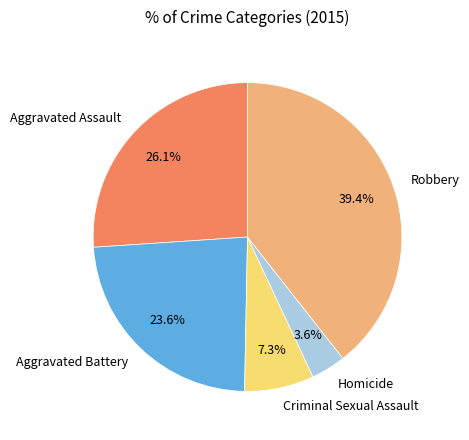

Which slice is the smallest?

Homicide